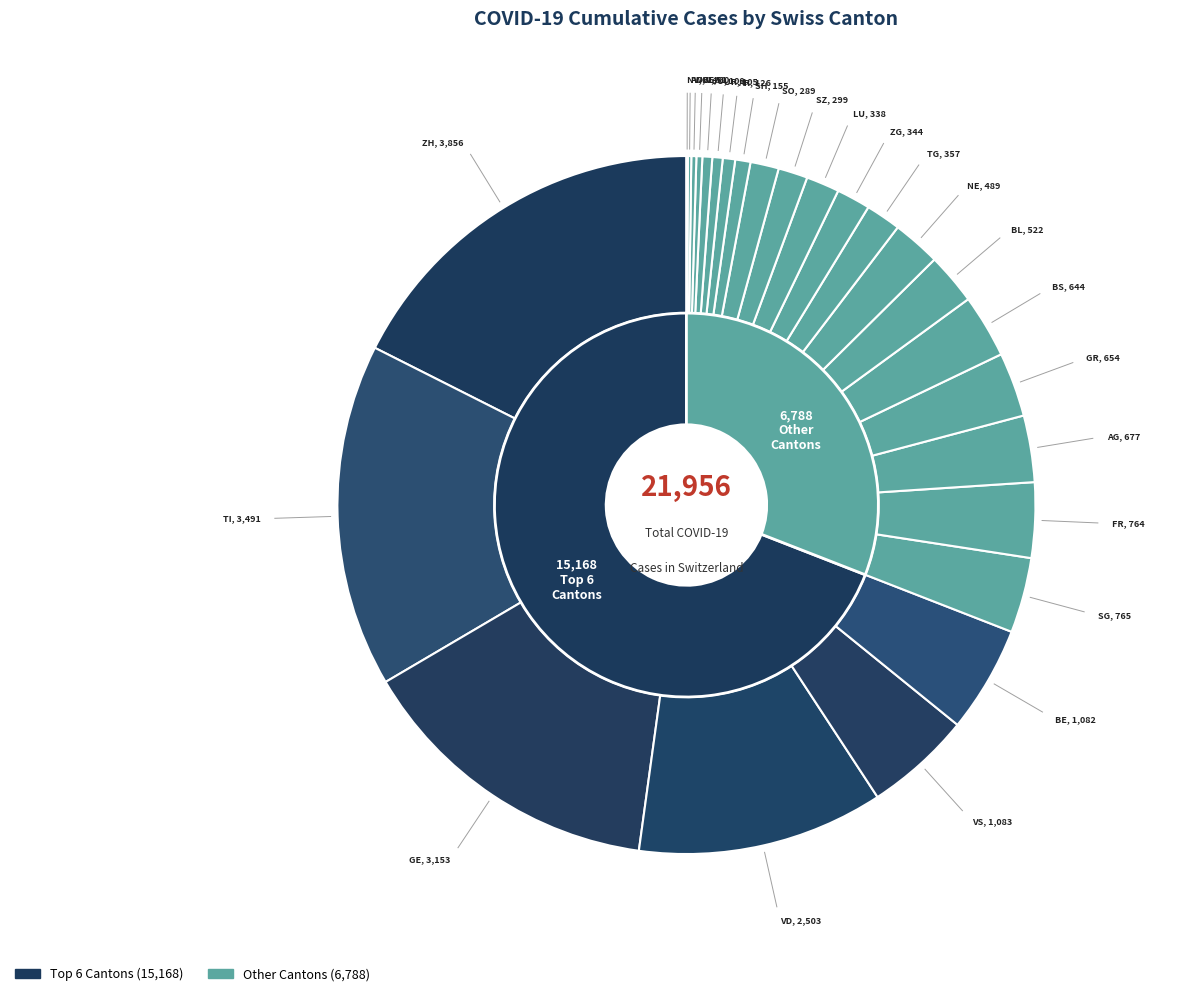

Is it true that OW is 0% of the pie?

True